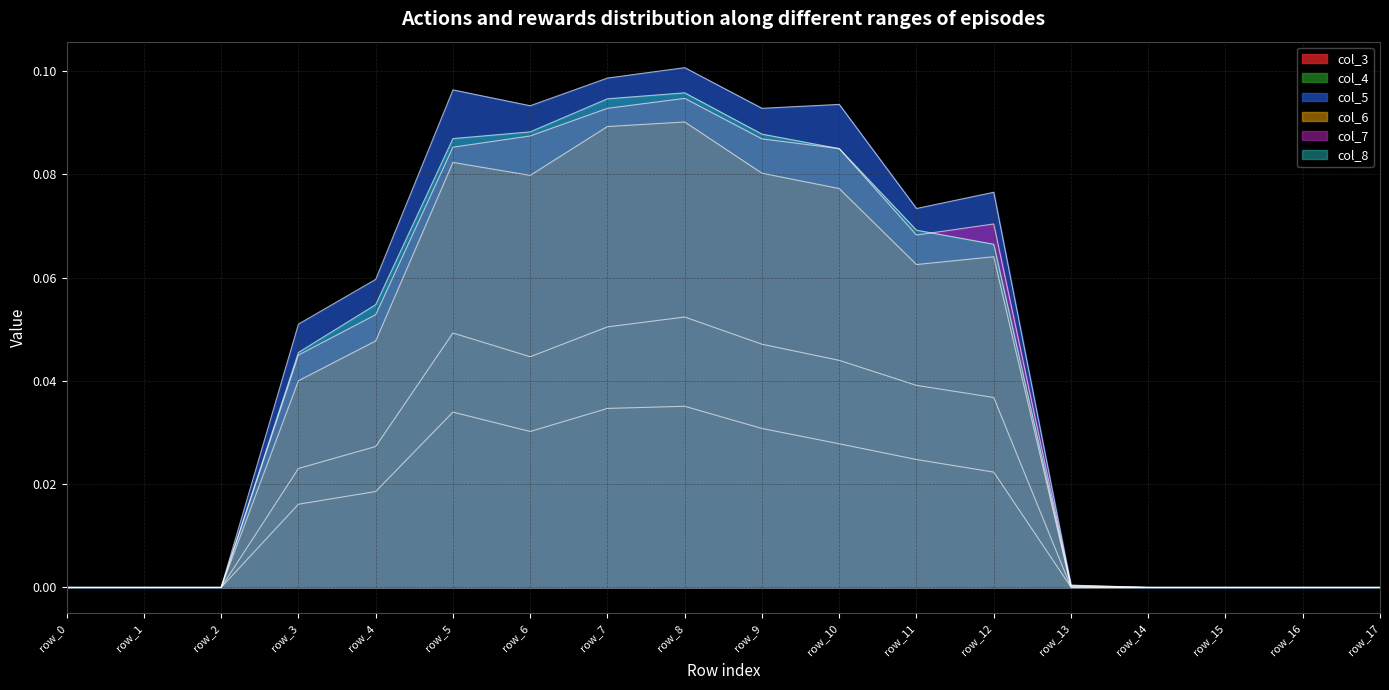

Which series has the largest total across all categories?

col_5